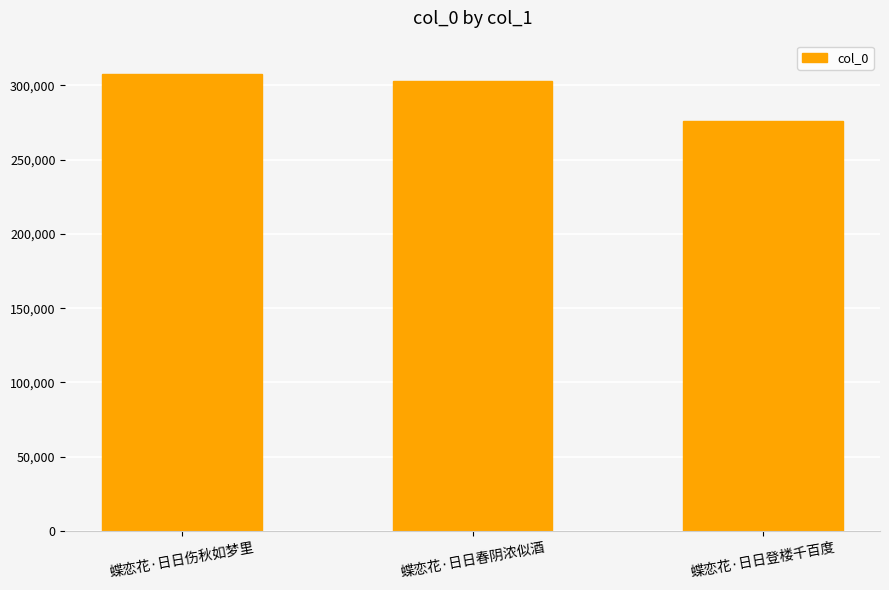

How many bars are there in total?

3